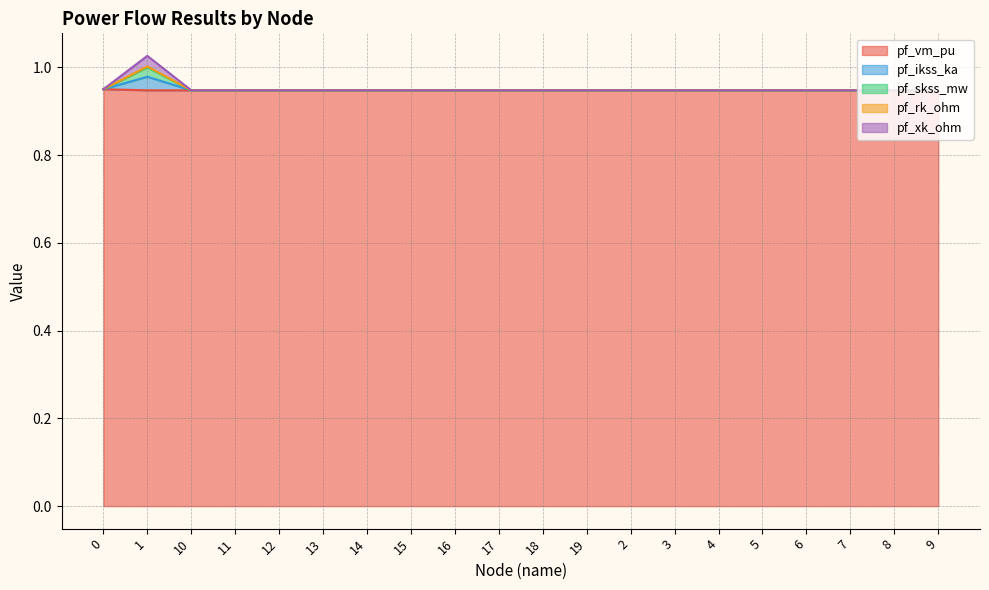

Is the value of pf_vm_pu at 2 greater than the value of pf_skss_mw at 8?

No